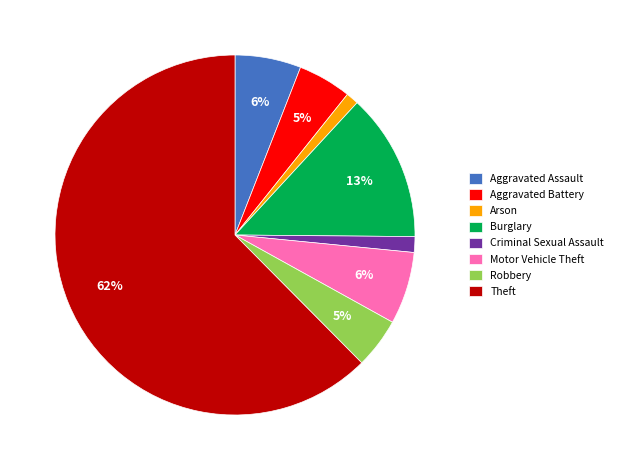

Which has a higher value, Burglary or Theft?

Theft